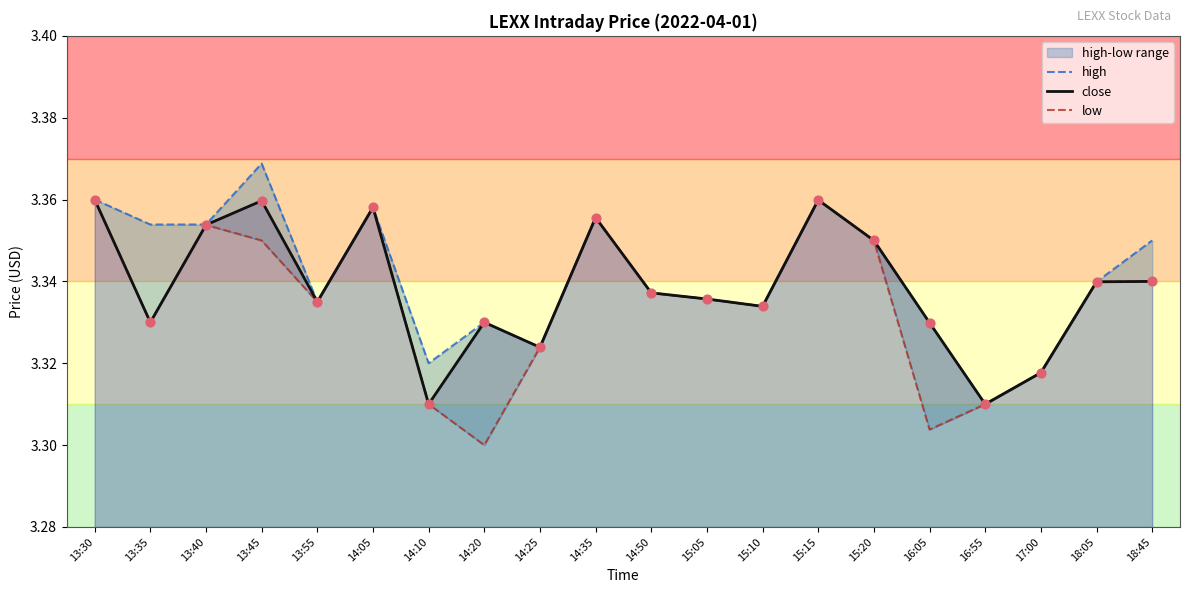

At which category is the sum across all series the highest?

13:30